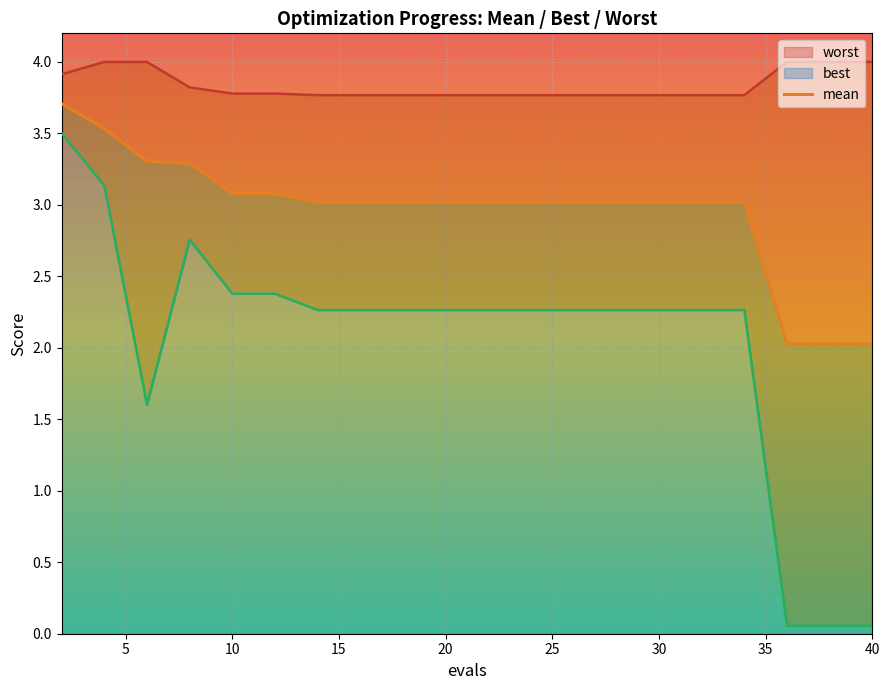

True or false: worst and mean intersect in this chart.

False